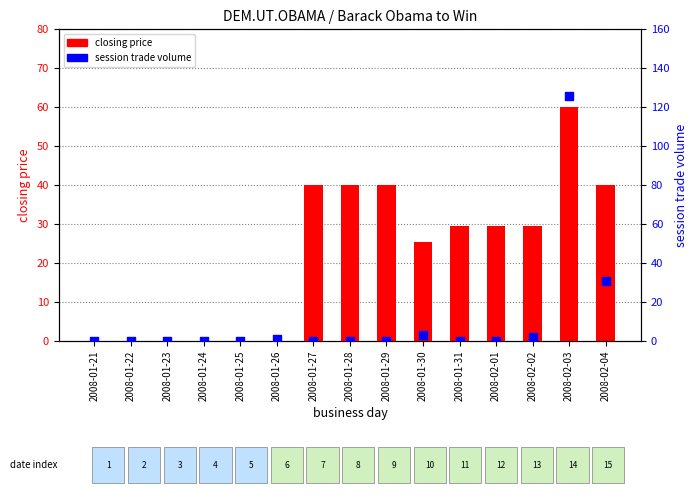

At which category is the sum across all series the highest?

2008-02-03